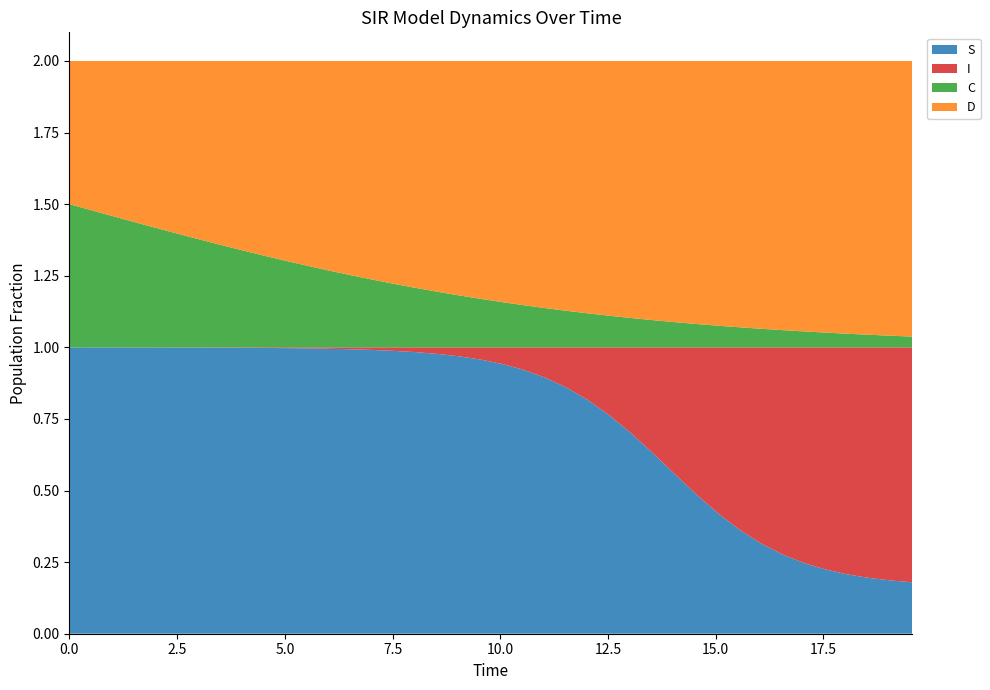

Reading left to right, what are all the values shown in this chart?

S: 1.0	1.0	1.0	1.0	1.0	1.0	1.0	1.0	1.0	1.0	1.0	1.0	1.0	1.0	1.0	1.0	1.0	1.0	1.0	1.0	0.9	0.9	0.9	0.9	0.8	0.8	0.7	0.6	0.6	0.5	0.4	0.4	0.3	0.3	0.2	0.2	0.2	0.2	0.2	0.2
I: 0.0	0.0	0.0	0.0	0.0	0.0	0.0	0.0	0.0	0.0	0.0	0.0	0.0	0.0	0.0	0.0	0.0	0.0	0.0	0.0	0.1	0.1	0.1	0.1	0.2	0.2	0.3	0.4	0.4	0.5	0.6	0.6	0.7	0.7	0.8	0.8	0.8	0.8	0.8	0.8
C: 0.5	0.5	0.5	0.4	0.4	0.4	0.4	0.4	0.3	0.3	0.3	0.3	0.3	0.3	0.2	0.2	0.2	0.2	0.2	0.2	0.2	0.1	0.1	0.1	0.1	0.1	0.1	0.1	0.1	0.1	0.1	0.1	0.1	0.1	0.1	0.1	0.0	0.0	0.0	0.0
D: 0.5	0.5	0.5	0.6	0.6	0.6	0.6	0.6	0.7	0.7	0.7	0.7	0.7	0.7	0.8	0.8	0.8	0.8	0.8	0.8	0.8	0.9	0.9	0.9	0.9	0.9	0.9	0.9	0.9	0.9	0.9	0.9	0.9	0.9	0.9	0.9	1.0	1.0	1.0	1.0